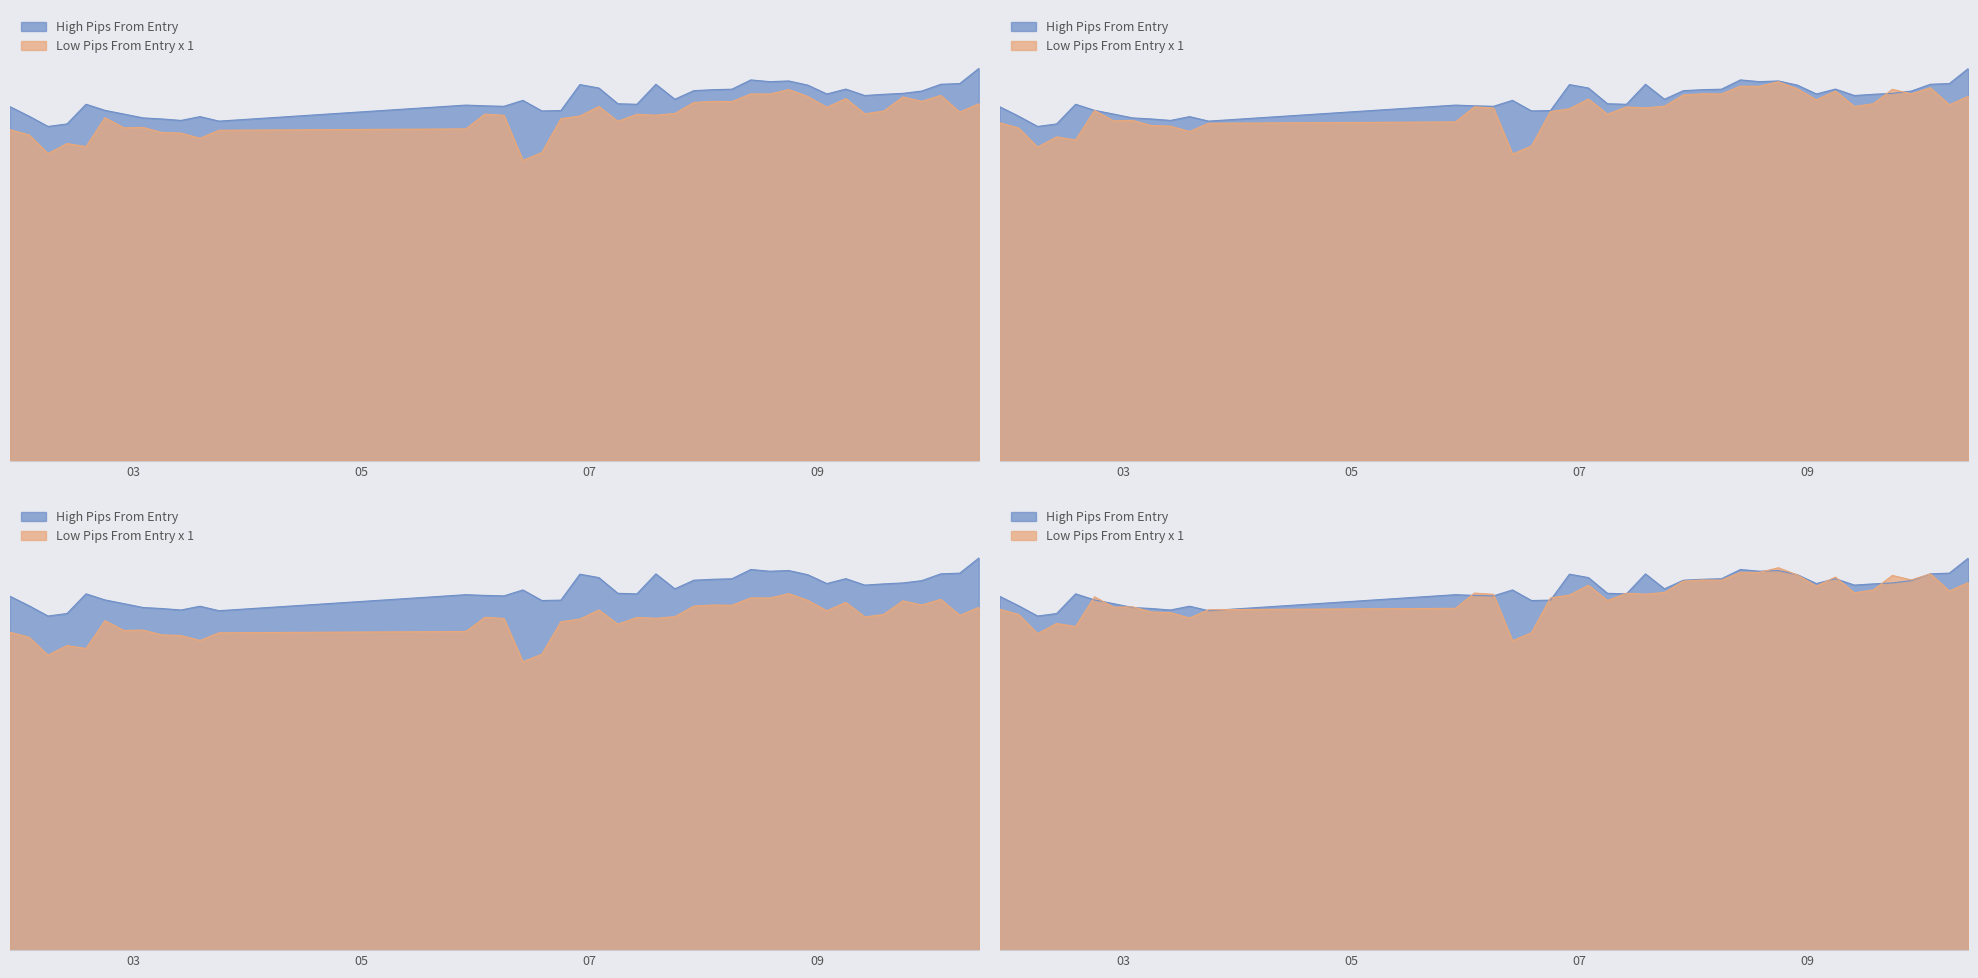

Rank the series by their average value, from lowest to highest.

low_pips_from_entry, high_pips_from_entry